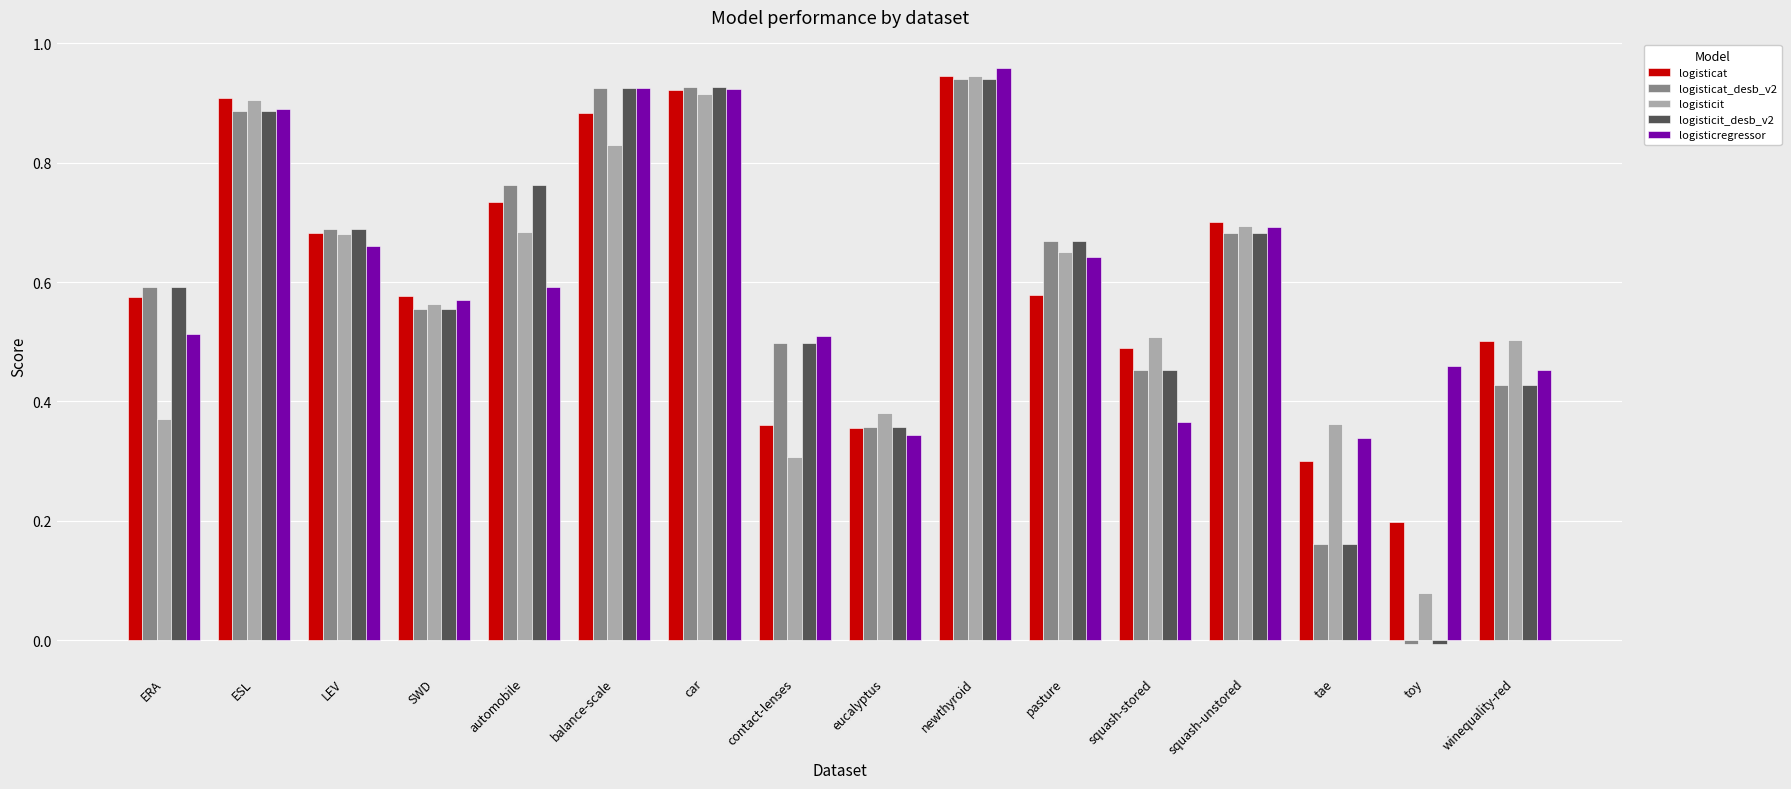

What position from the right is balance-scale?

11